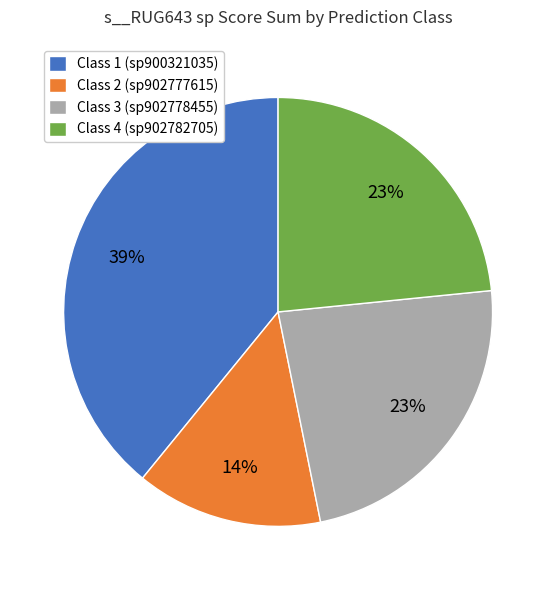

Combined, do Class 1 (sp900321035) and Class 4 (sp902782705) account for over 50%?

Yes